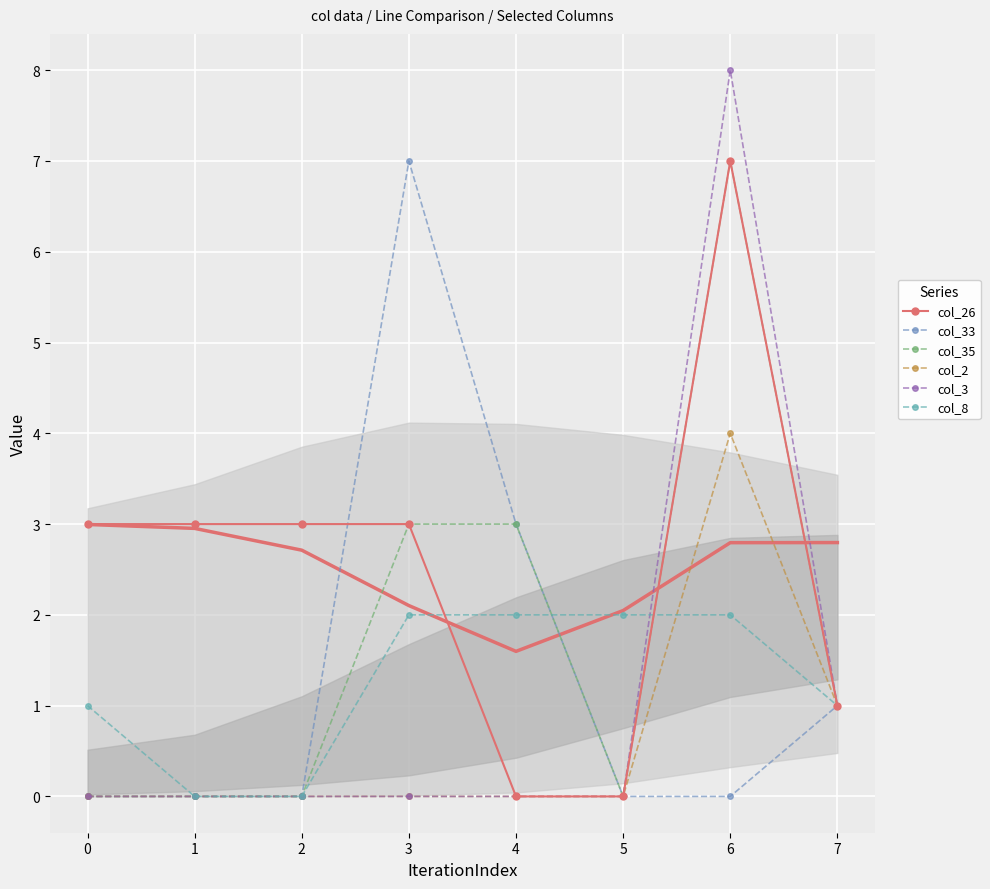

True or false: col_3 and col_35 intersect in this chart.

False